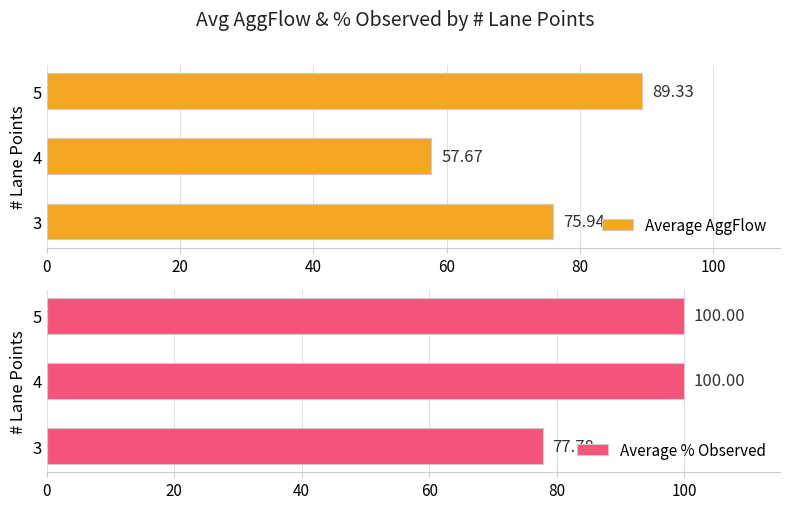

Which series has the widest spread of values?

Average AggFlow